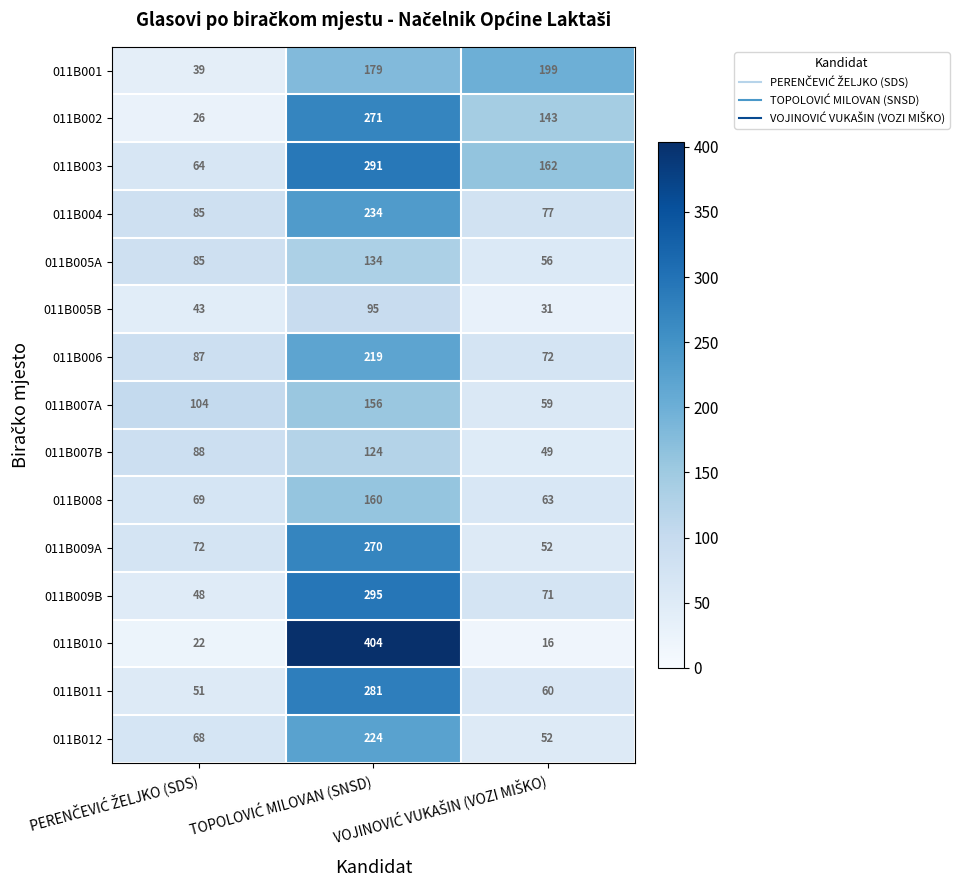

At how many categories does at least one series exceed 369?

1